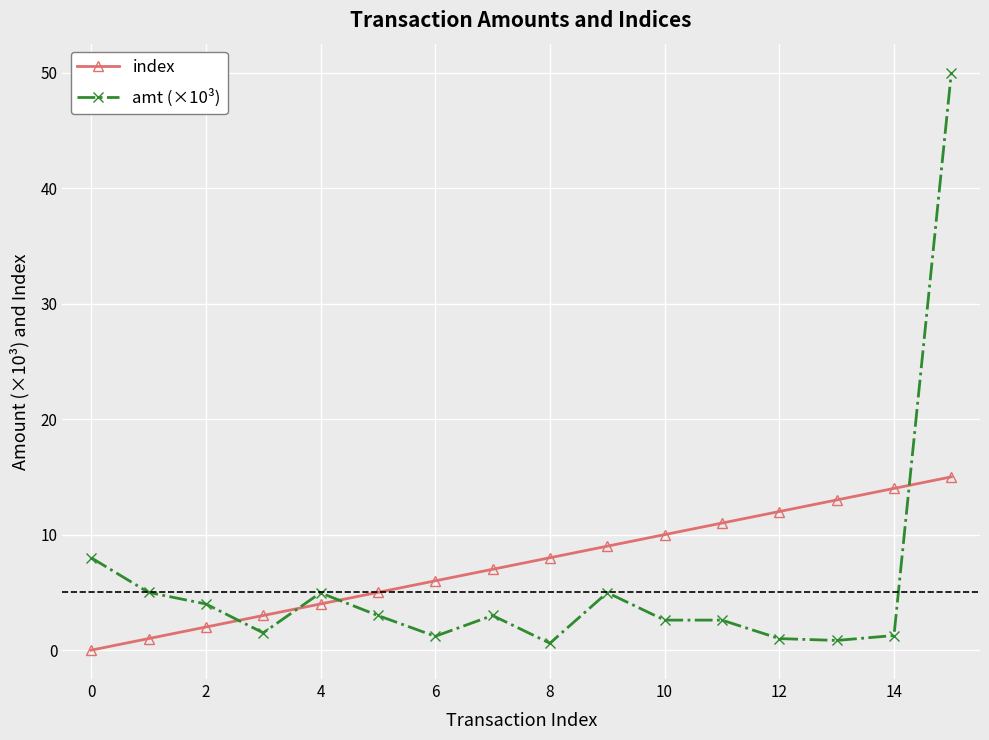

True or false: index and amt (×10³) cross at least once.

True